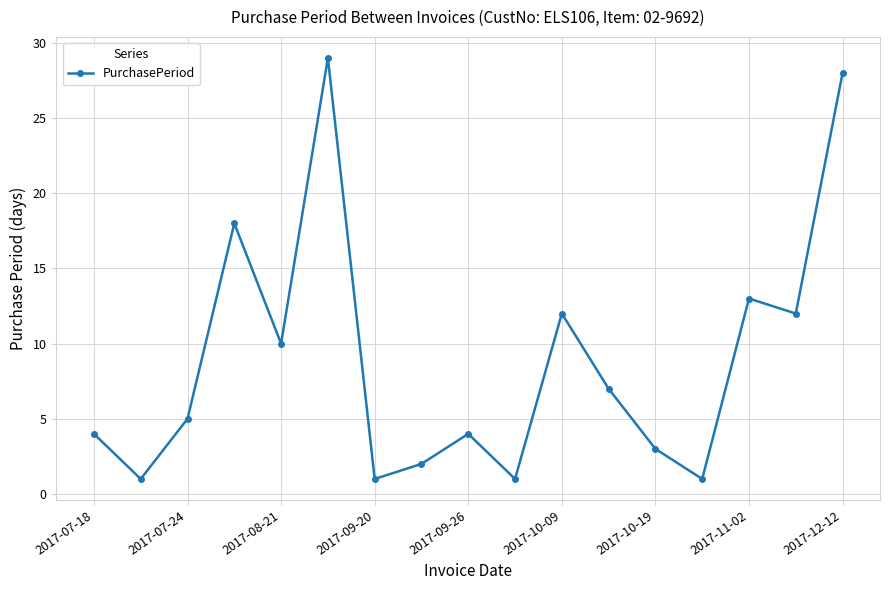

Reading left to right, transcribe all the data shown in this chart.

4	1	5	18	10	29	1	2	4	1	12	7	3	1	13	12	28